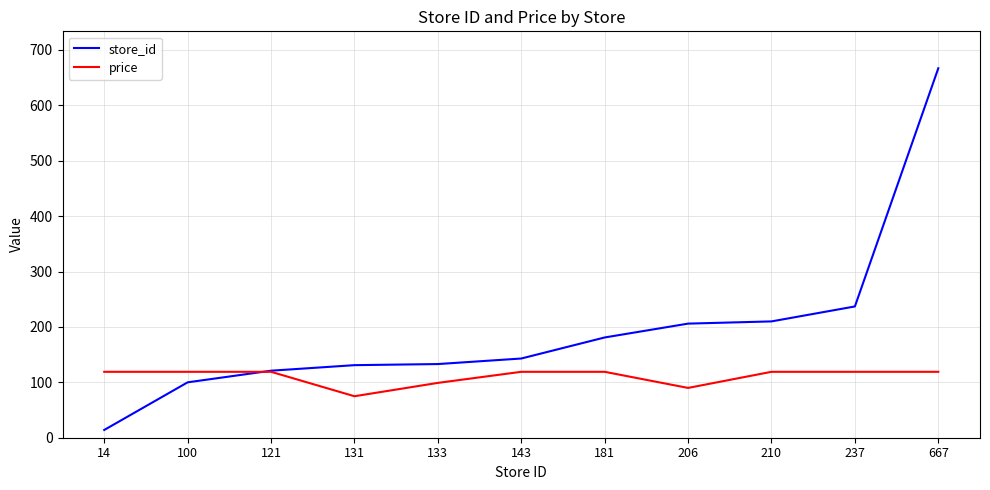

The price series shows 119.0 at 667. True or false?

True